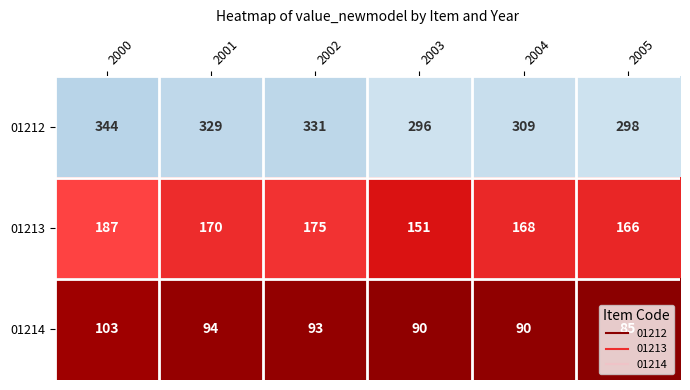

List the series in order of their peak value, highest first.

01212, 01213, 01214